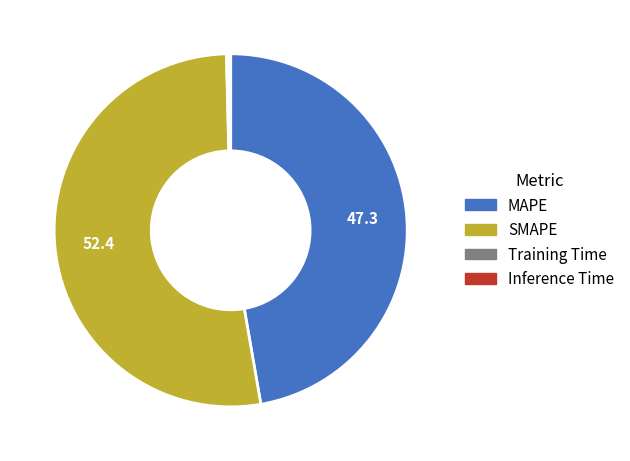

Approximately how many times larger is the value at SMAPE compared to MAPE?

1.1